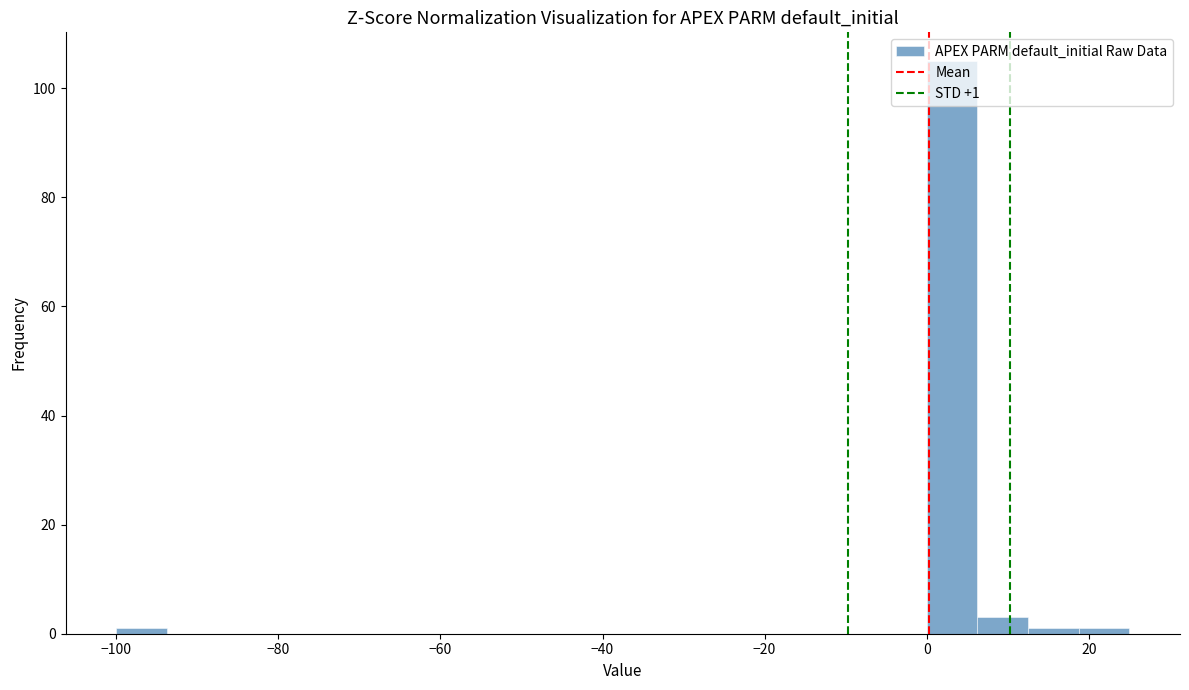

Read against the x-axis, roughly where is the centre of the tallest bar?

4